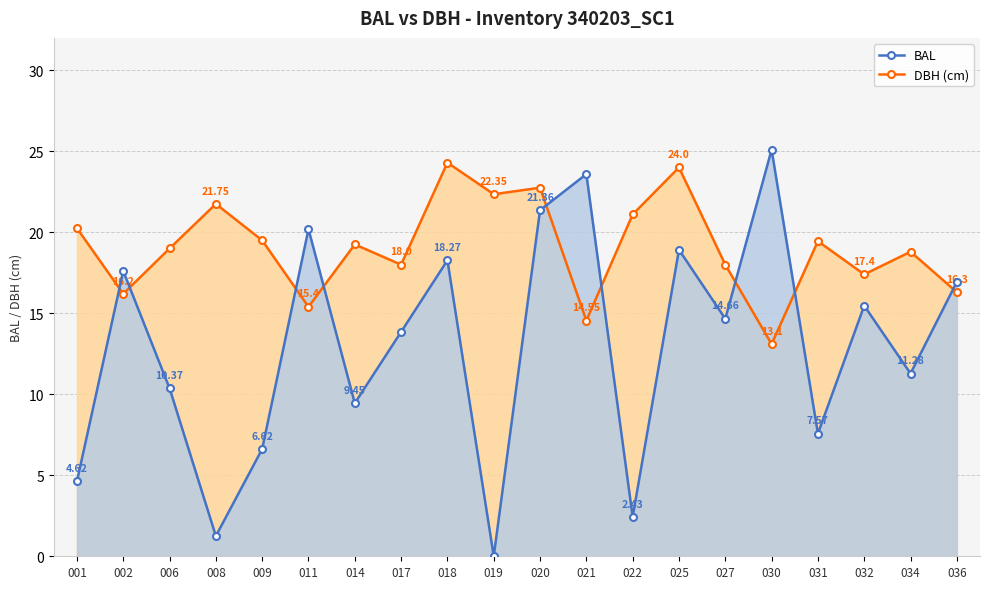

How many intersections are there between DBH (cm) and BAL?

9